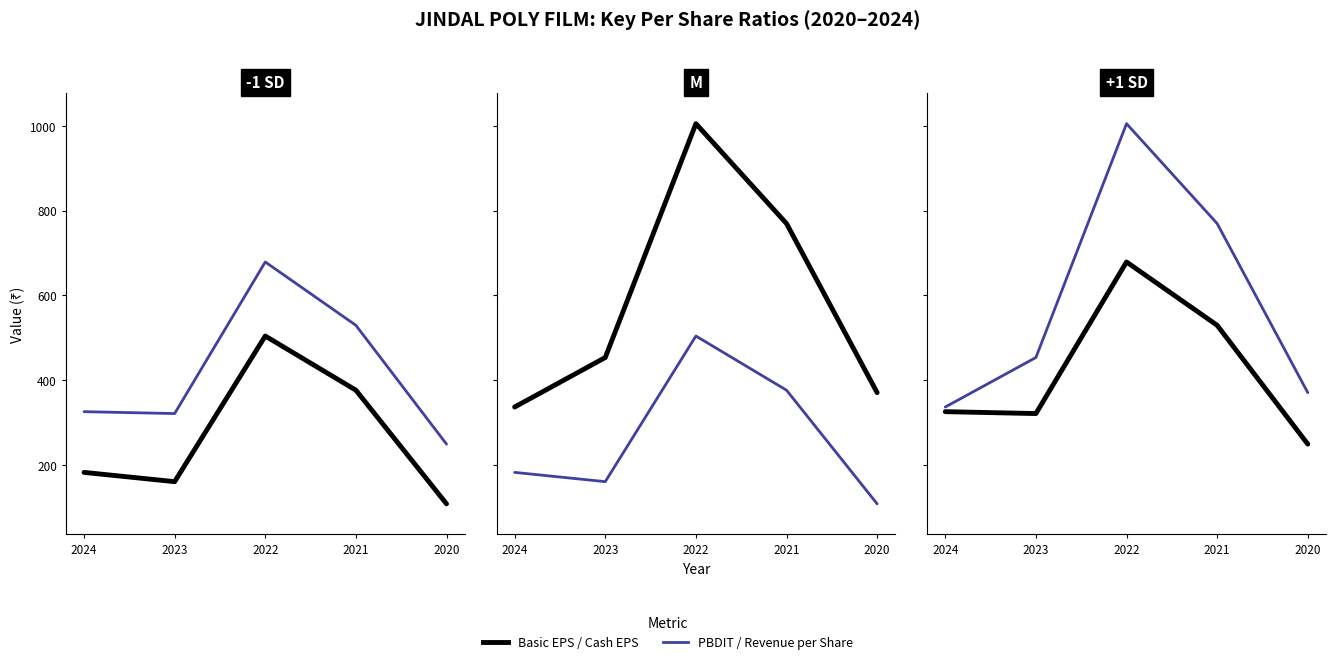

Reading left to right, extract all data points from this chart.

Basic EPS (₹): 182.2	160.3	503.9	376.1	108.0
Cash EPS (₹): 325.5	321.0	678.6	529.2	248.9
PBDIT/Share (₹): 336.4	453.3	1005.0	769.3	370.4